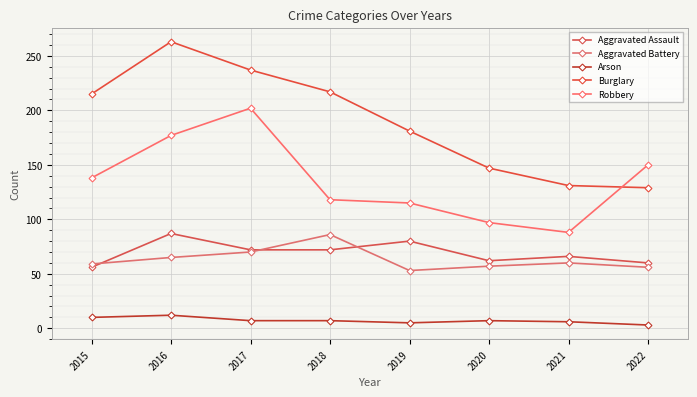

What is the greatest value displayed?

263